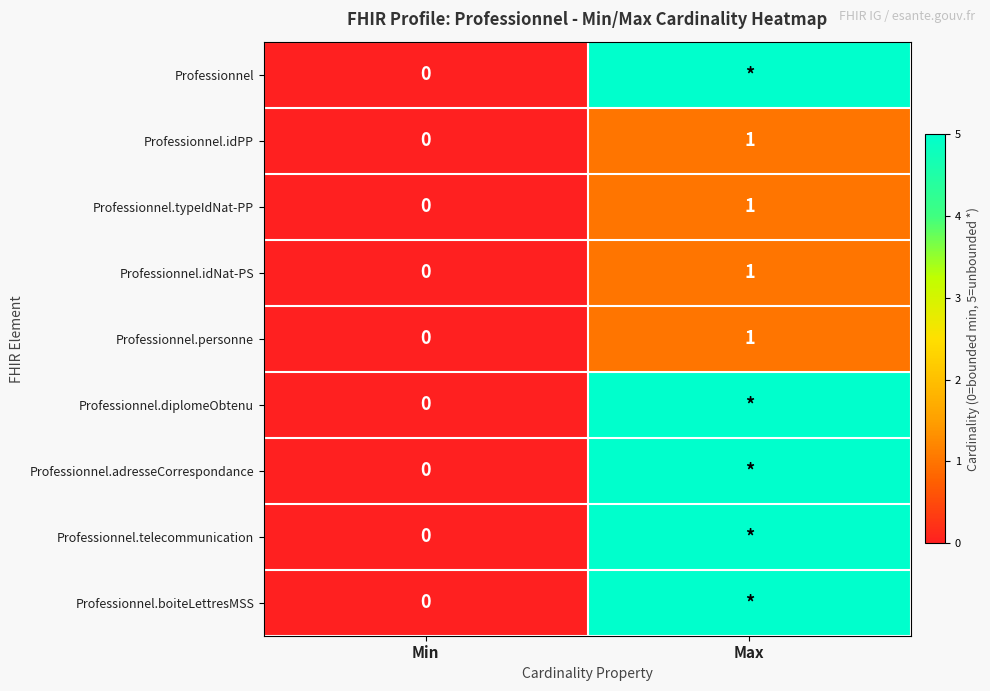

Is the value of Professionnel.idNat-PS at Max greater than the value of Professionnel.adresseCorrespondance at Min?

Yes